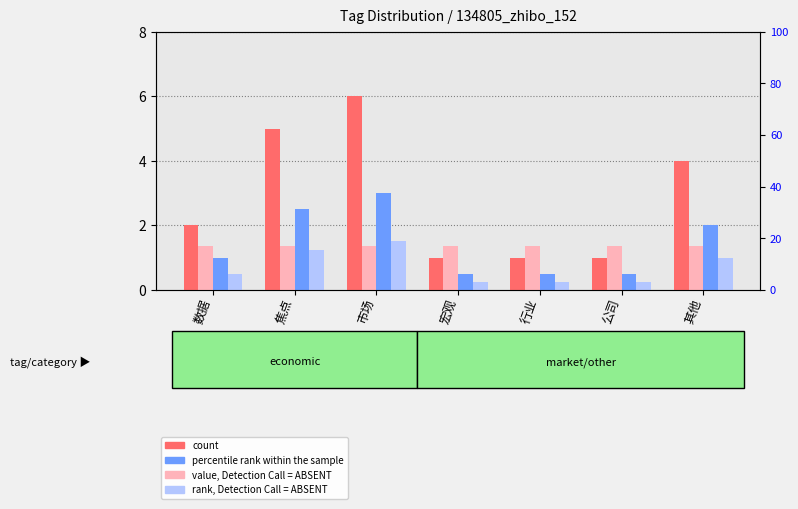

Does the chart contain stacked bars?

No